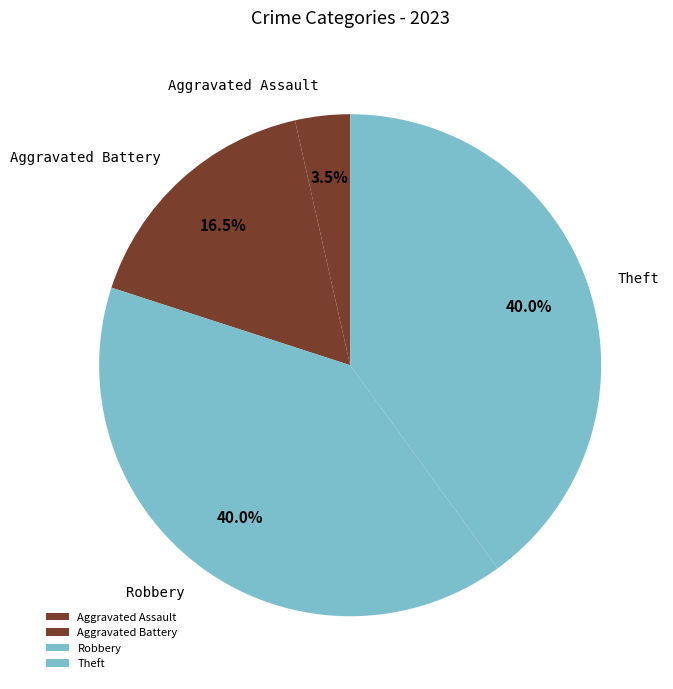

Is it true that Aggravated Assault is 17% of the pie?

False